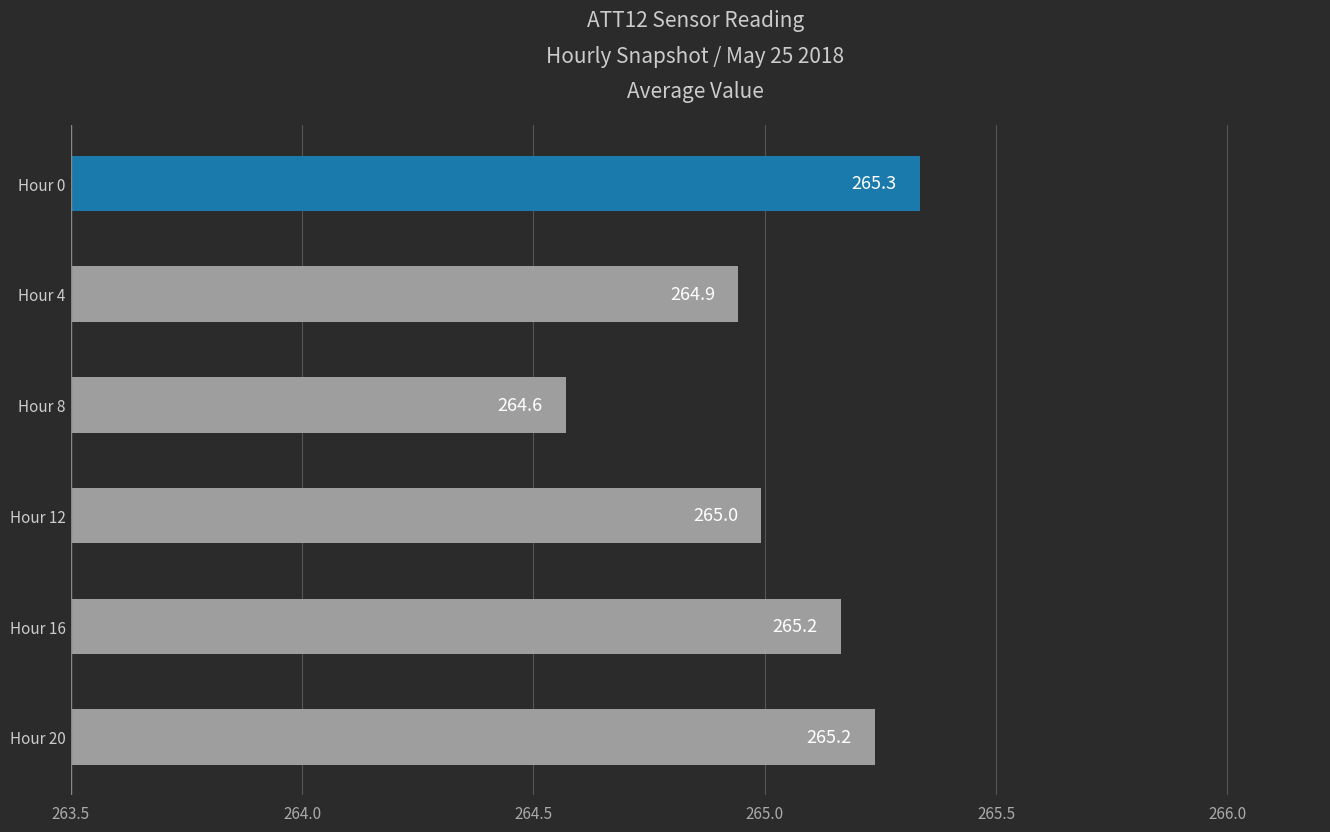

Read the value at Hour 20.

265.2